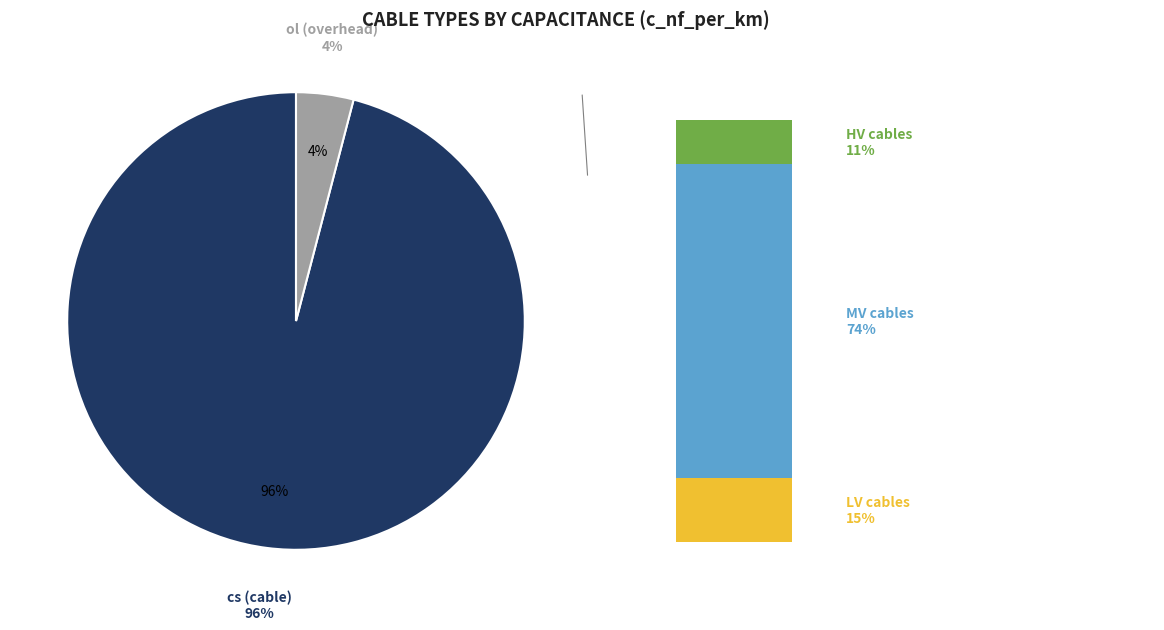

What is the majority slice?

cs